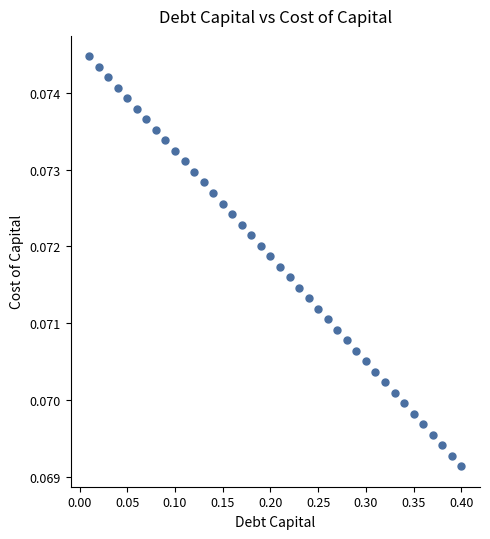

What is the range of X values (max minus min)?

0.4